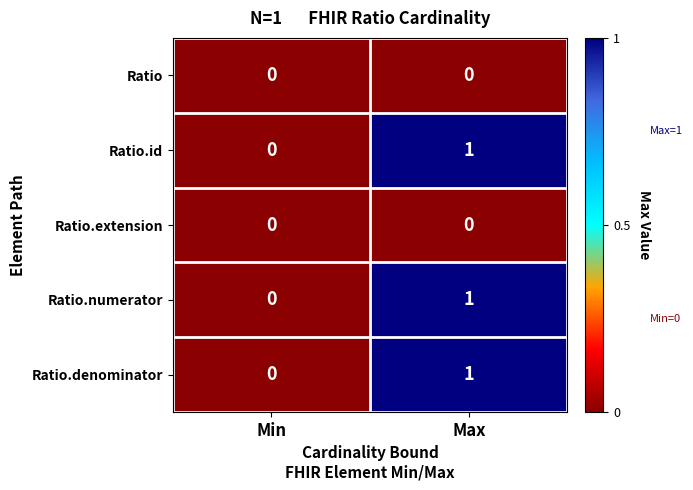

Which label corresponds to the largest value in the chart?

Max